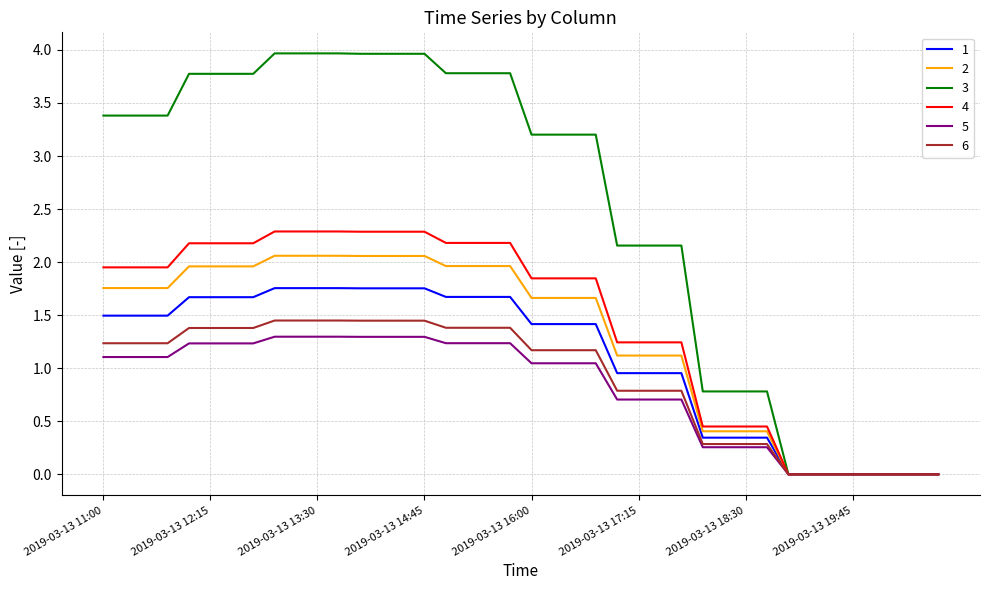

Which series has the largest total across all categories?

3